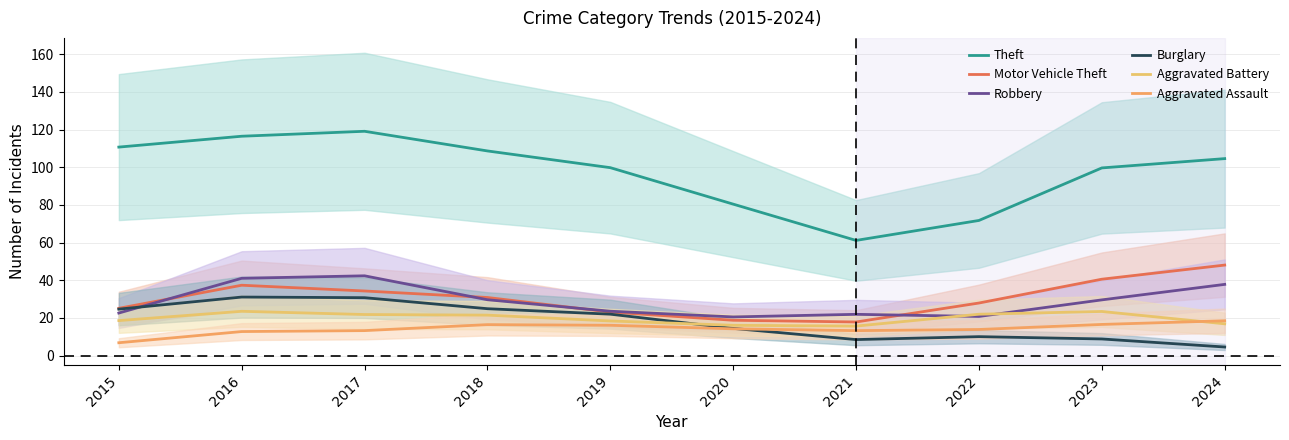

True or false: Aggravated Assault has a value of 25.7 at 2024.

False